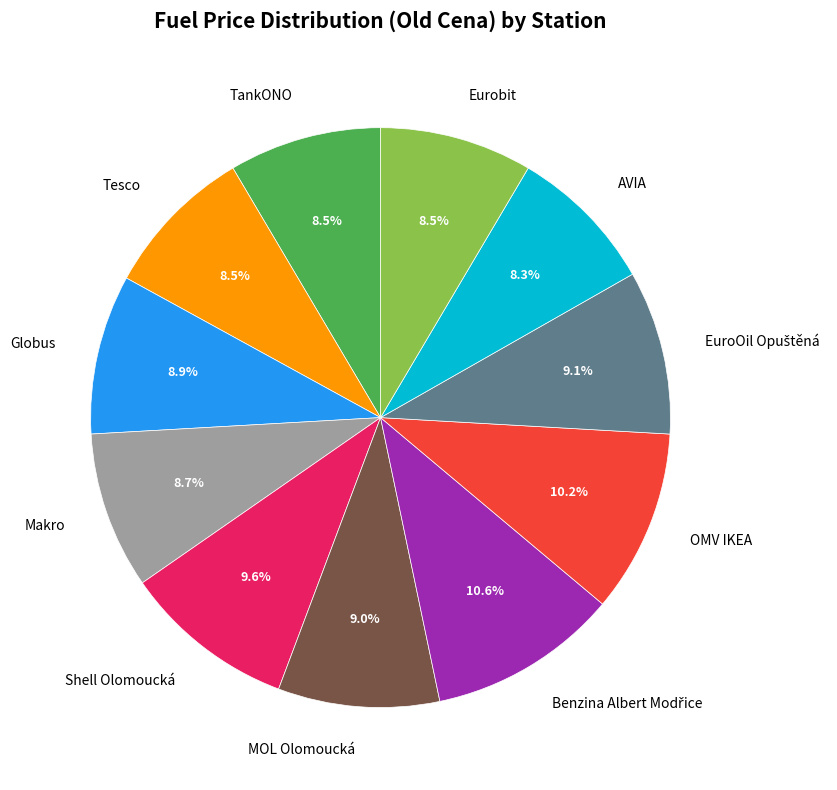

How many slices are in this pie chart?

11